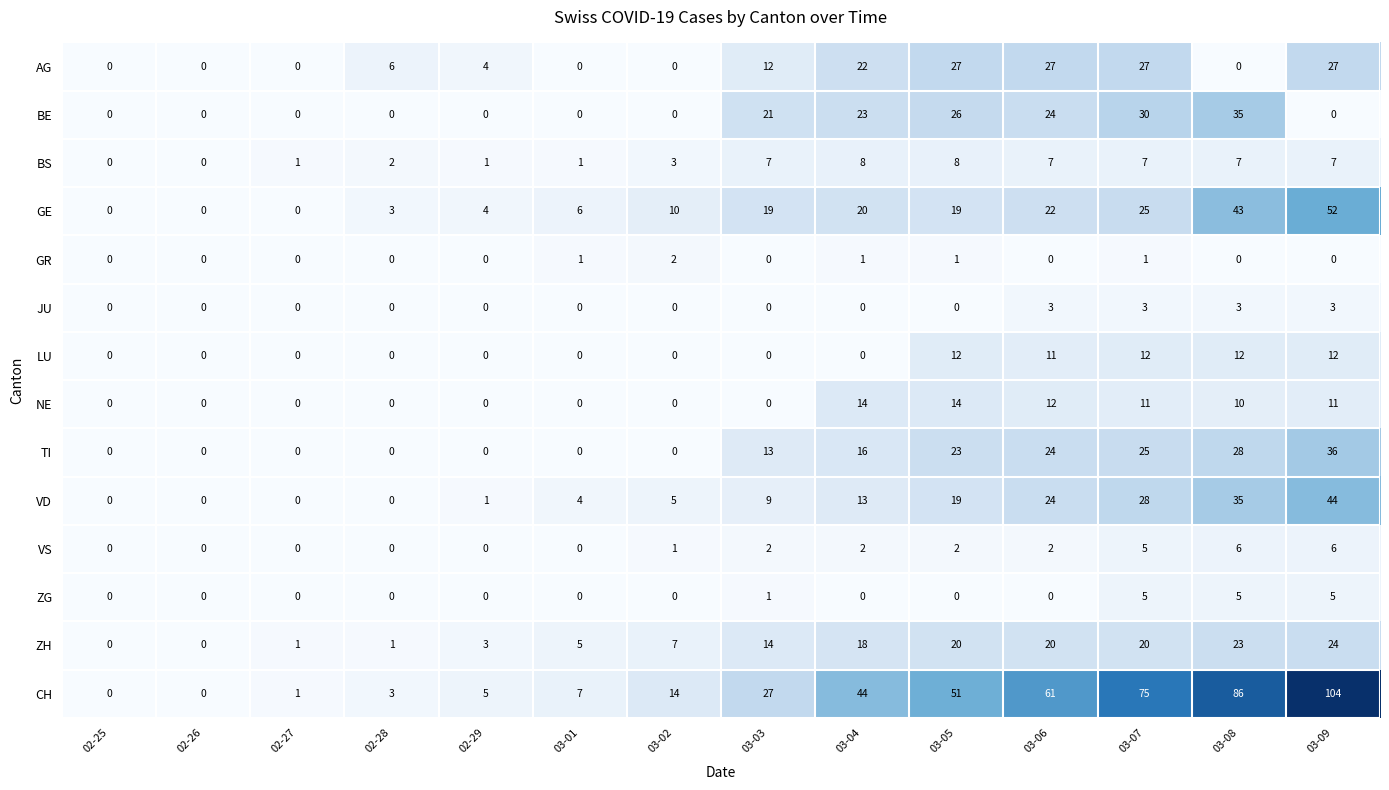

List the series in order of their peak value, highest first.

CH, GE, VD, TI, BE, AG, ZH, NE, LU, BS, VS, ZG, JU, GR